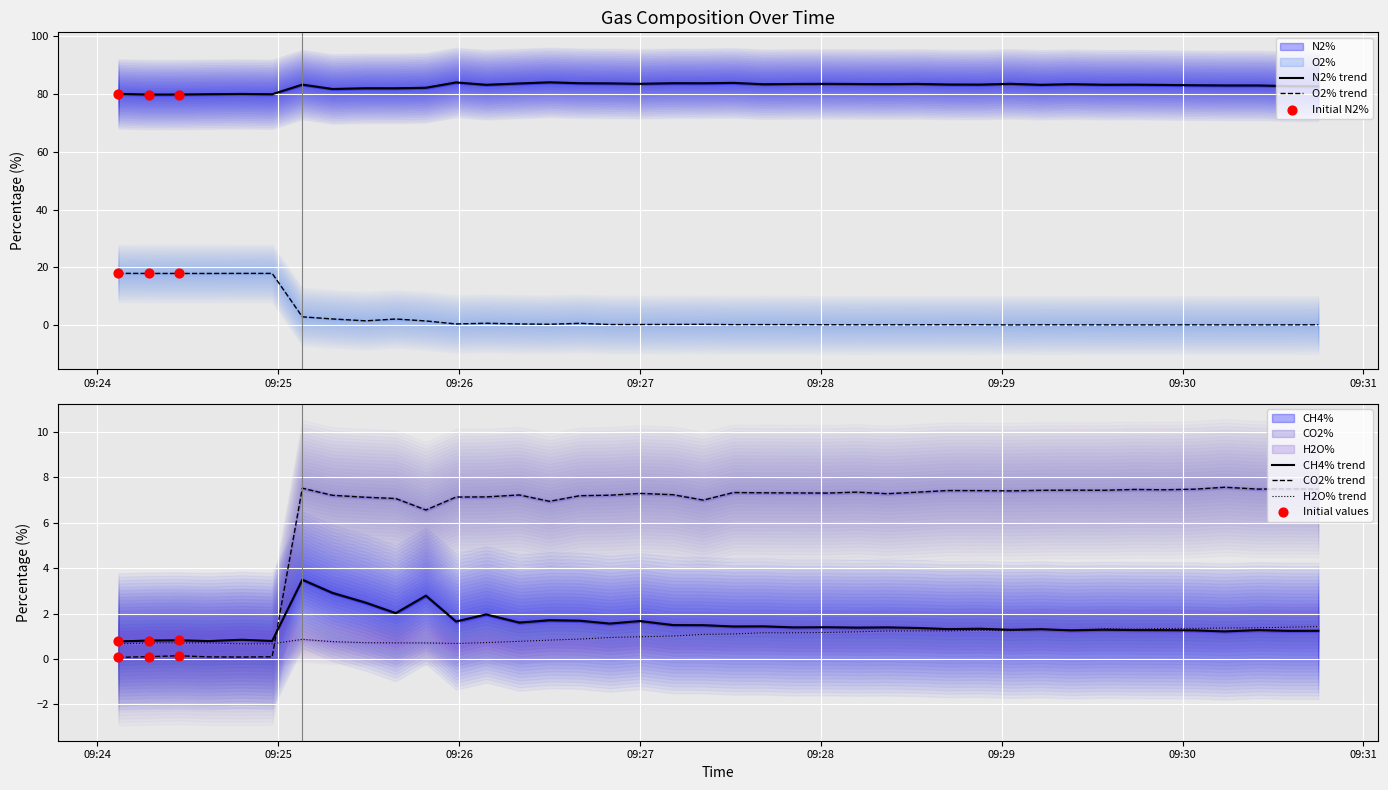

At which category is the sum across all series the highest?

2025-05-14 09:24:48